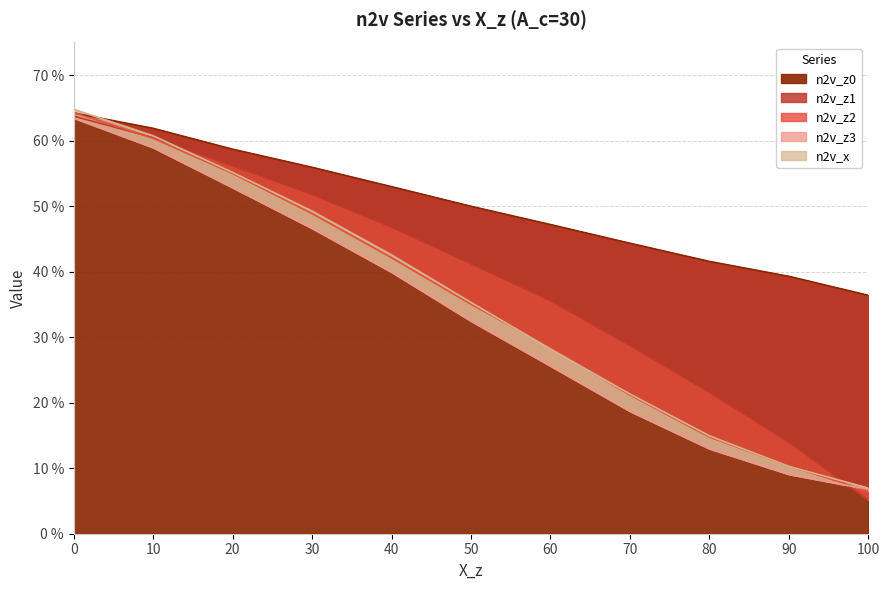

Is it true that n2v_z0 equals 0.3 at 40?

False